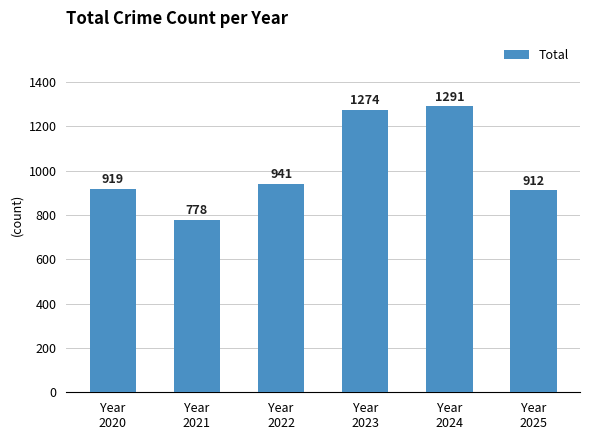

Which has a higher value, Year
2022 or Year
2025?

Year
2022